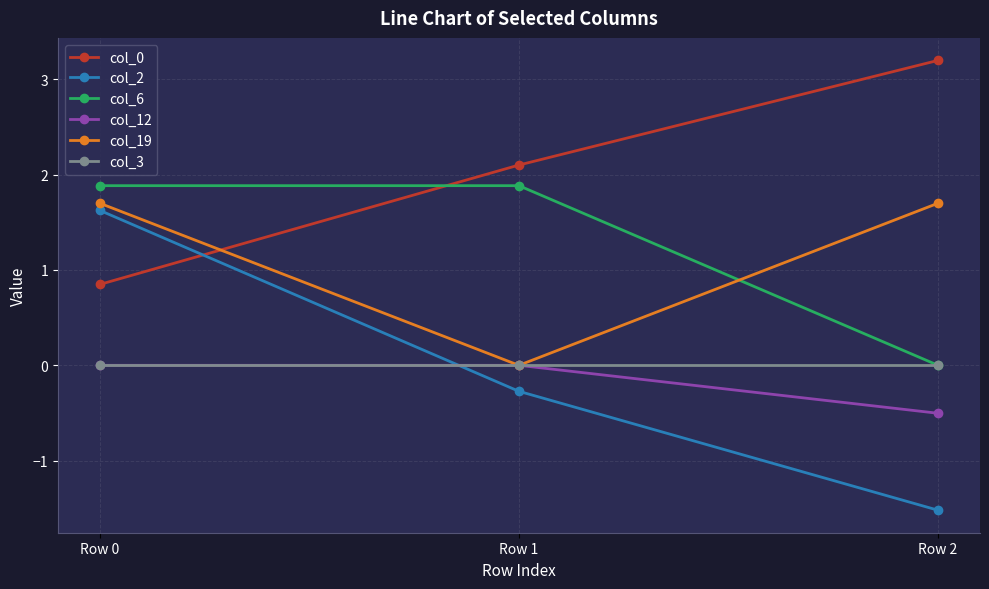

Rank the categories by col_2 value from lowest to highest.

Row 2, Row 1, Row 0